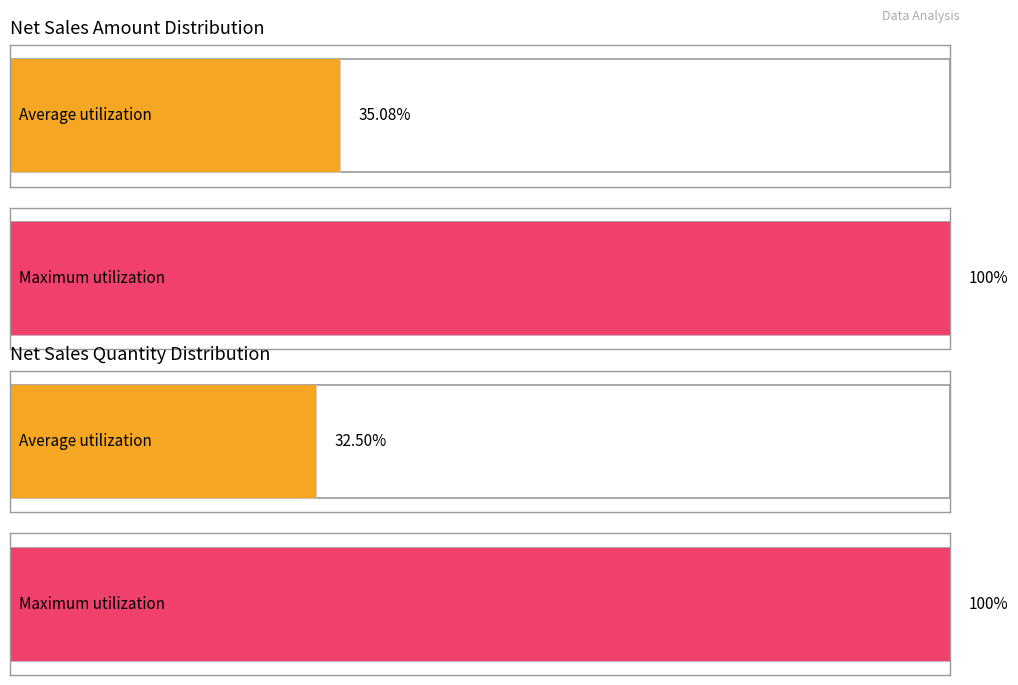

What are all the series names shown in the legend?

Net Sales Amount, Net Sales Quantity